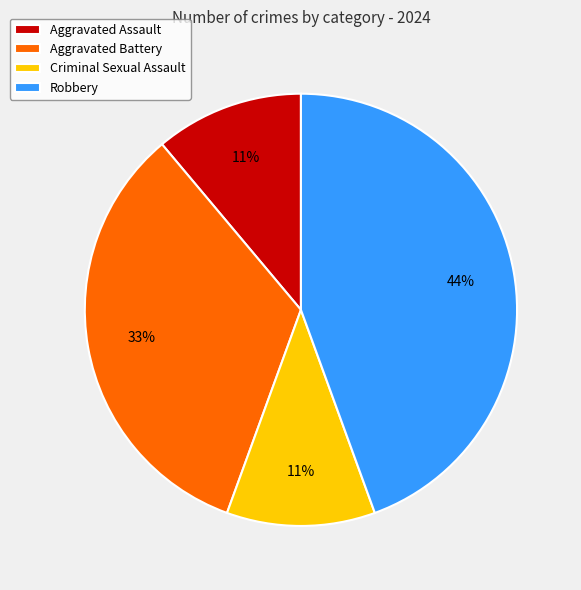

Combined, do Aggravated Battery and Criminal Sexual Assault account for over 50%?

No